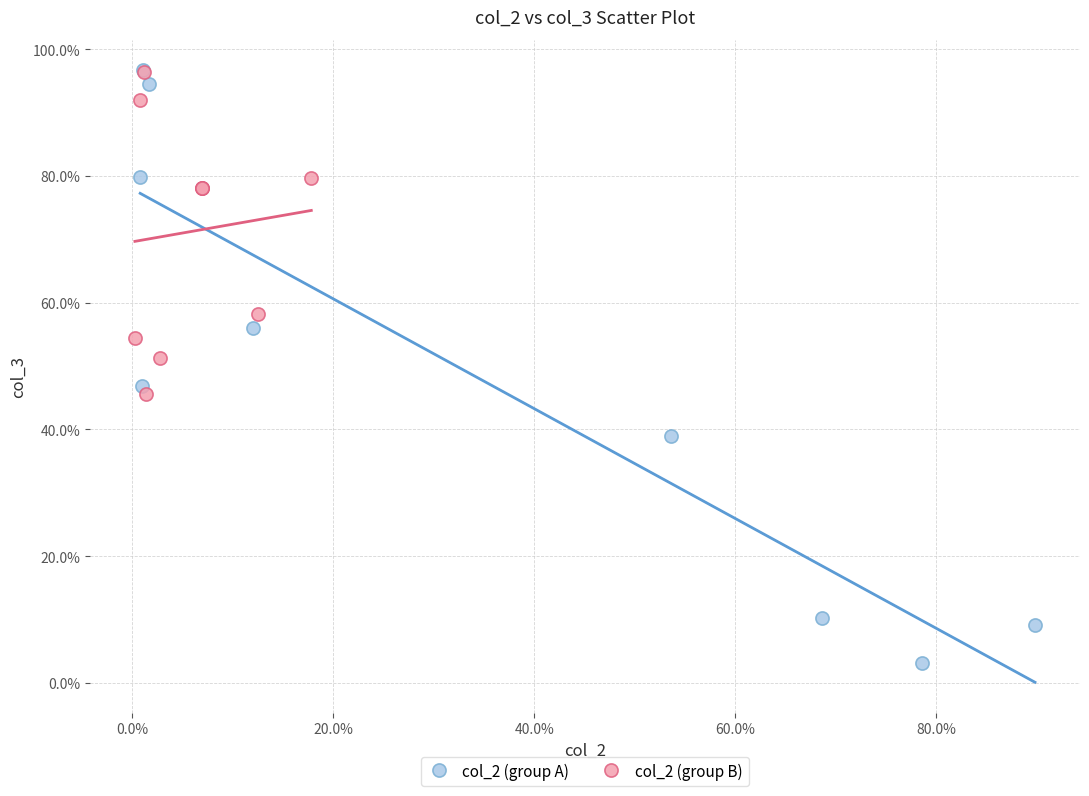

What are all the series names shown in the legend?

col_2 (group A), col_2 (group B)